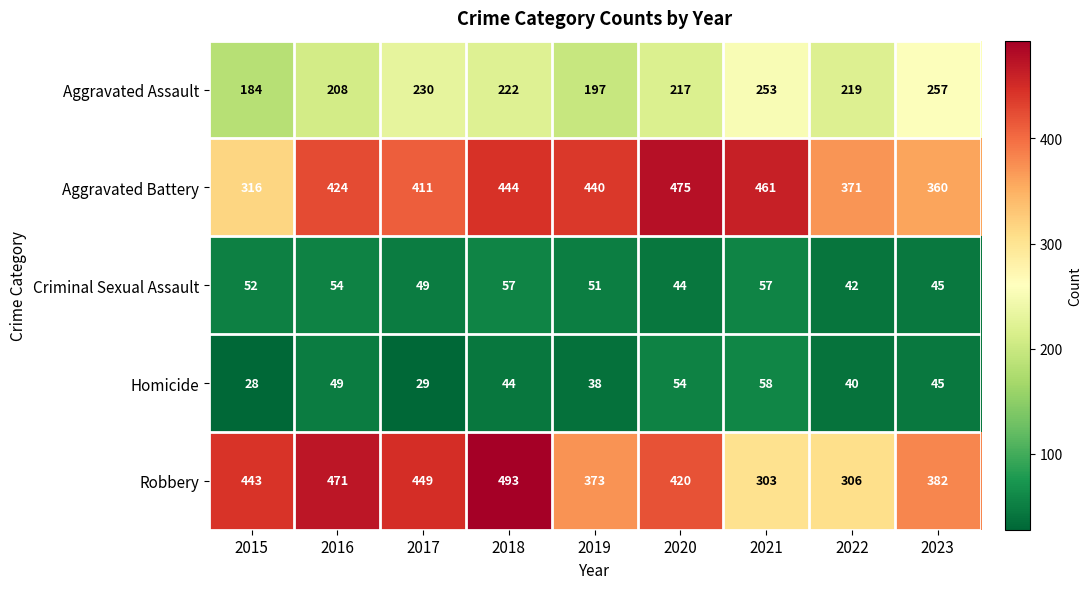

The Homicide series shows 49 at 2016. True or false?

True